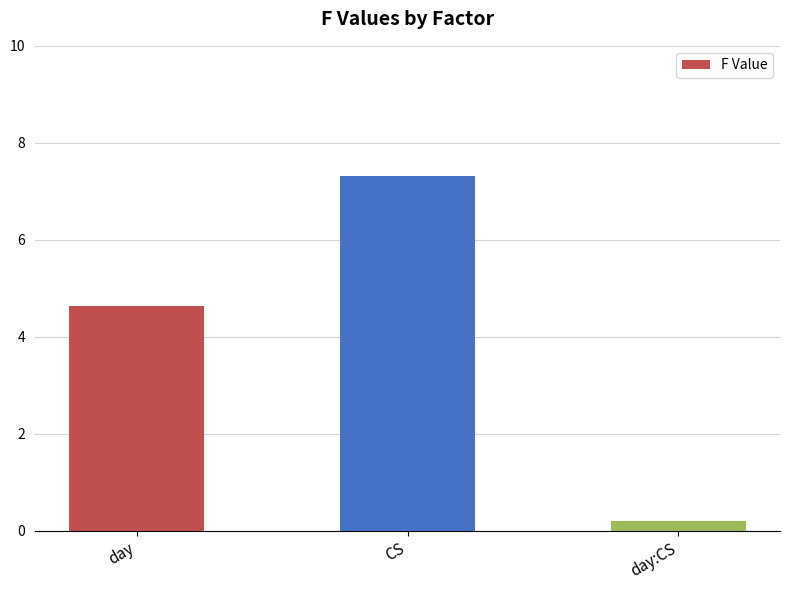

What is the maximum value shown in the chart?

7.3